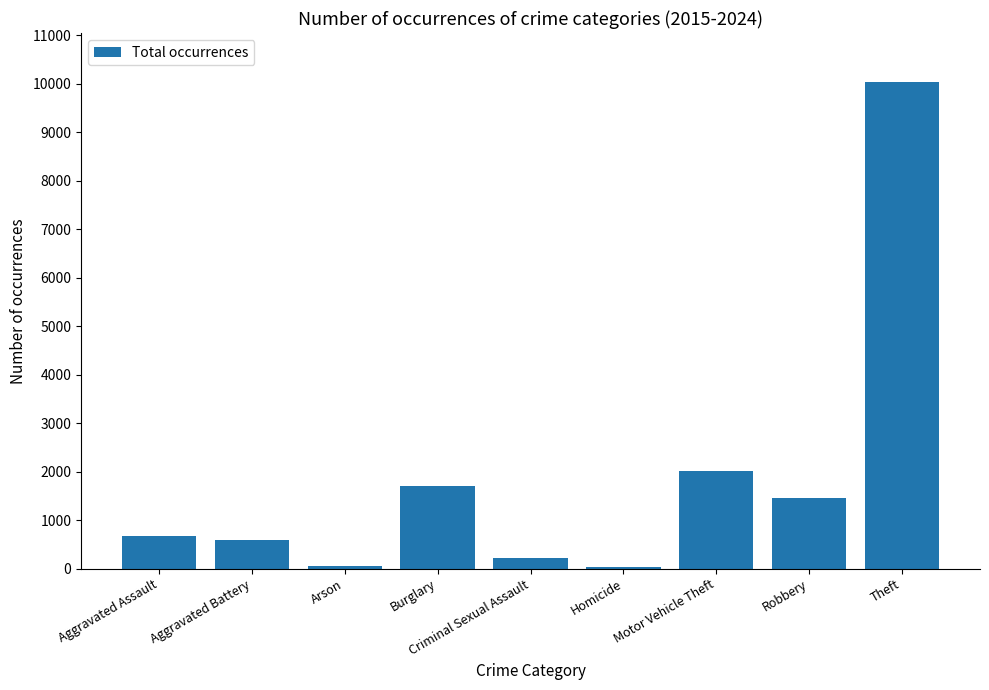

Which category has the highest value across all series?

Theft